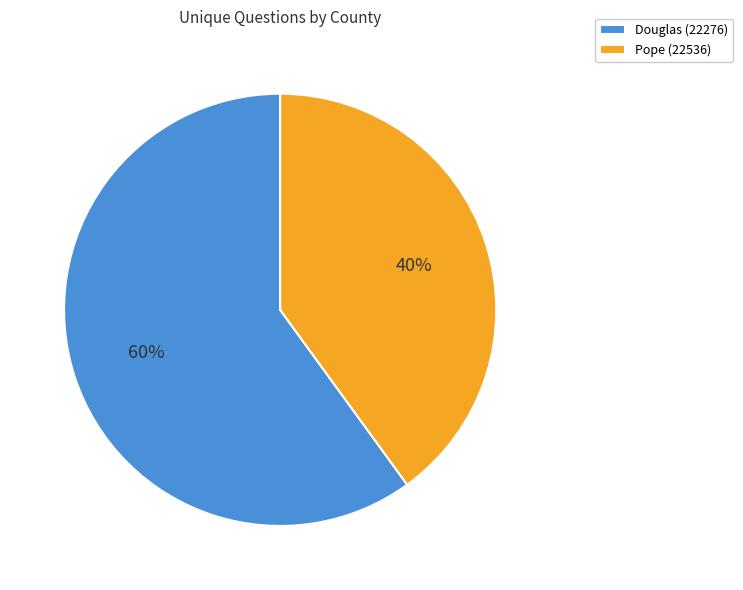

Which category has the smallest portion of the pie?

Pope (22536)